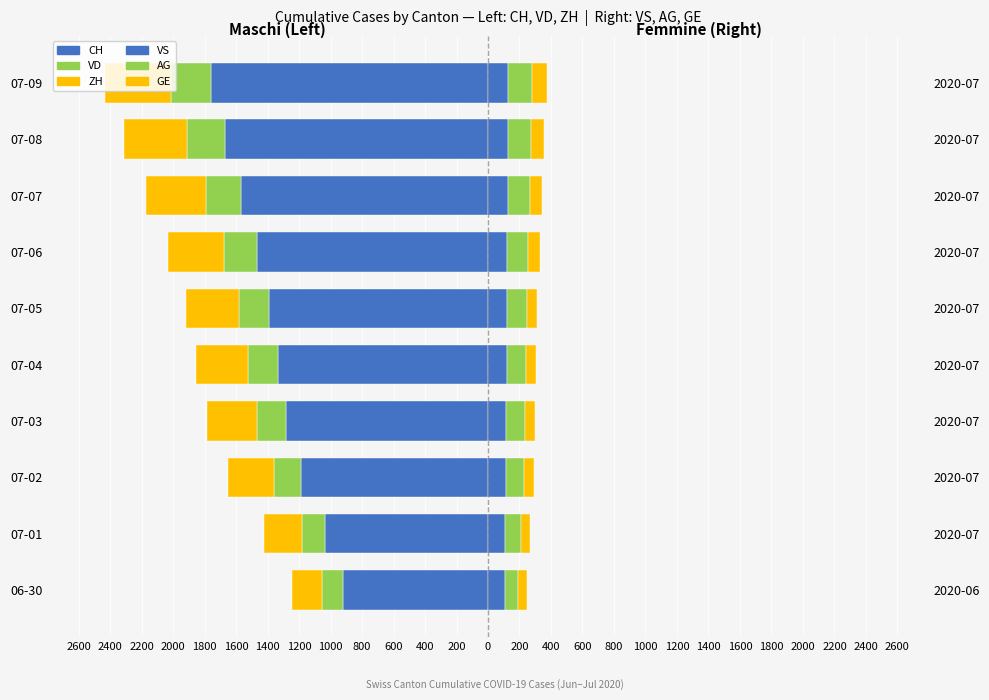

The GE series shows 84 at 07-02. True or false?

False